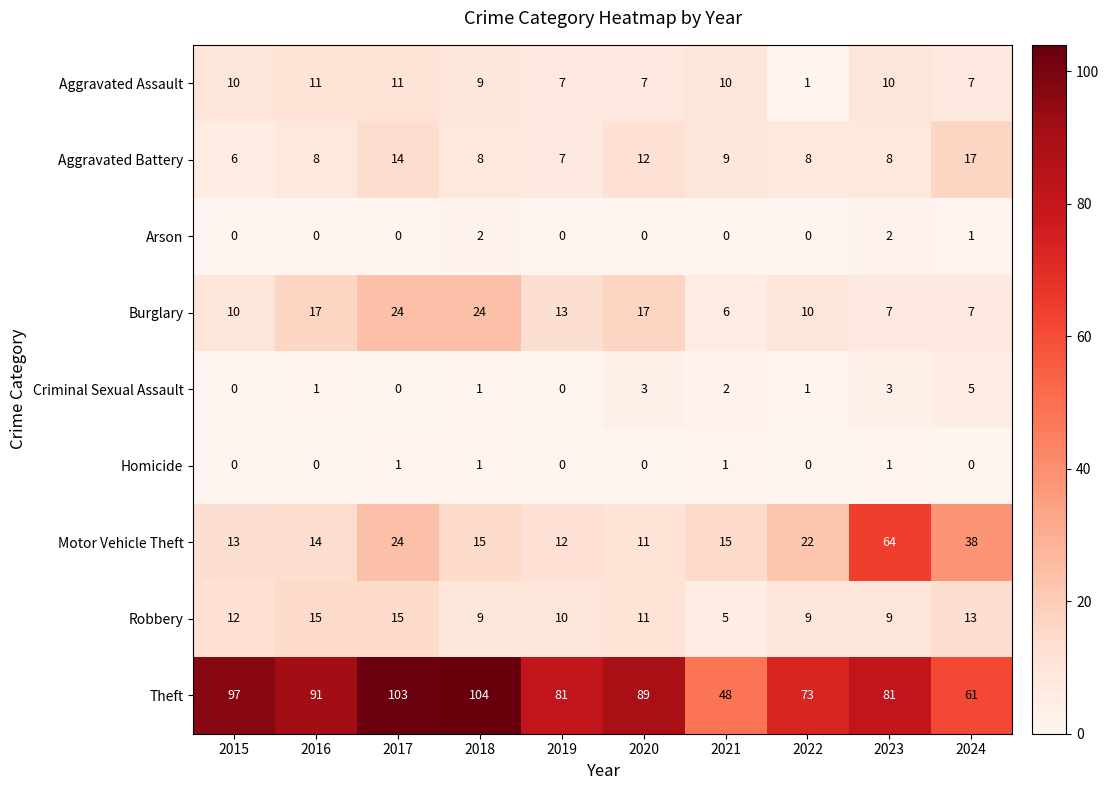

How many Aggravated Assault values are between 7 and 10?

7